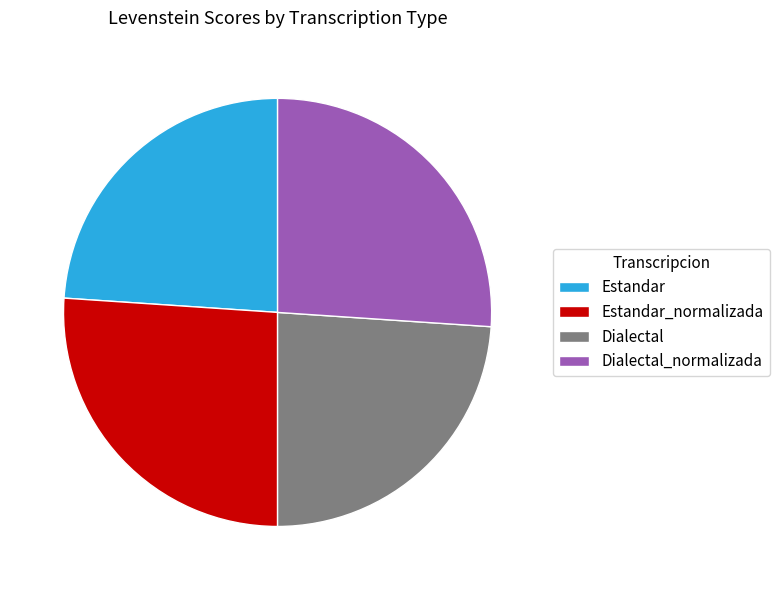

Is it true that Dialectal_normalizada is 26% of the pie?

True